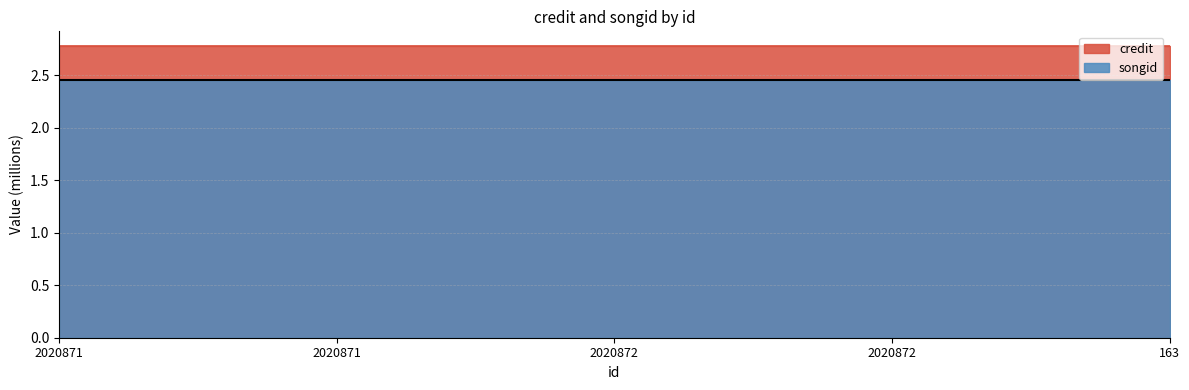

Rank the series at 2020872 from highest to lowest value.

songid, credit